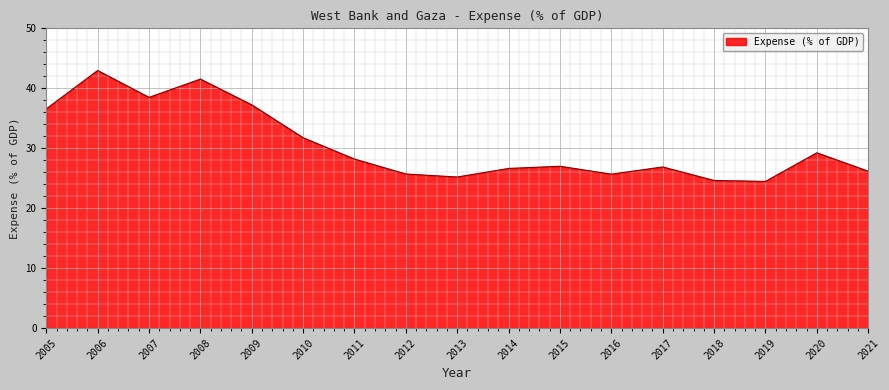

What is the difference between the maximum and minimum values?

18.5